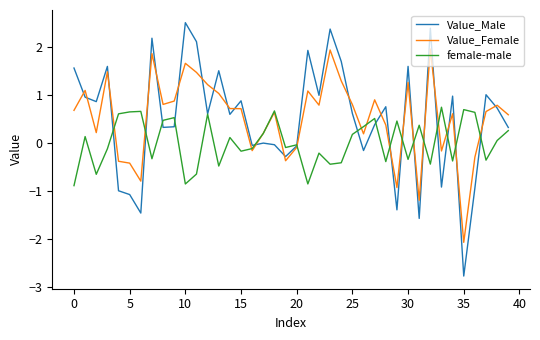

Rank the series by their maximum value, from highest to lowest.

Value_Male, Value_Female, female-male